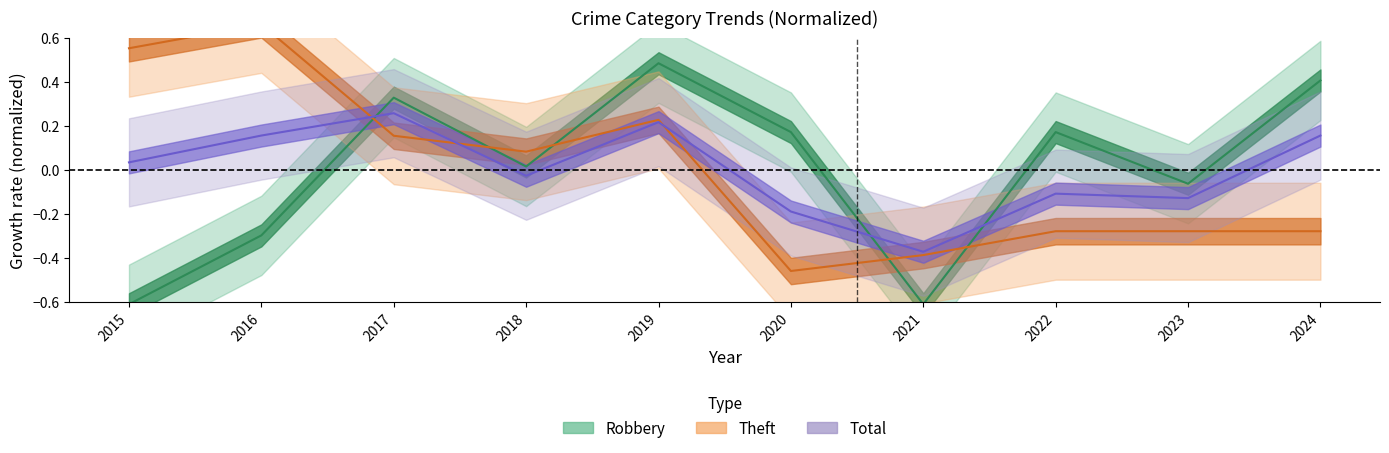

How many times do Total and Theft cross each other?

3